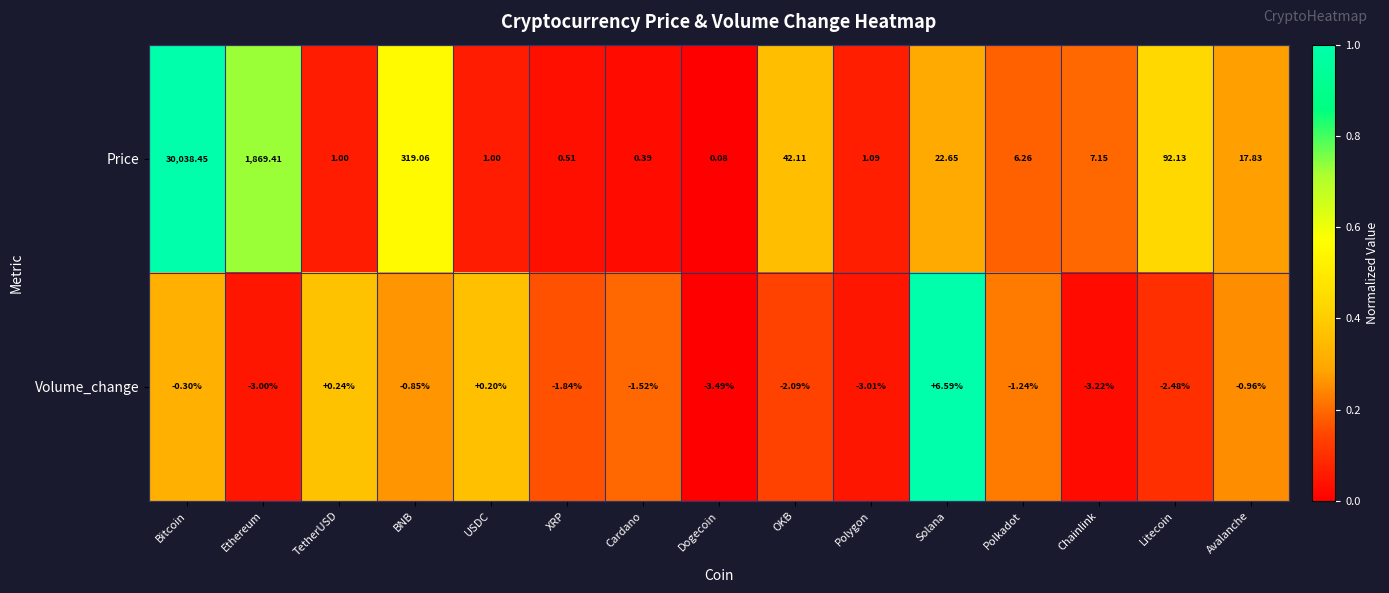

At which label does Volume_change first exceed -1?

Bitcoin